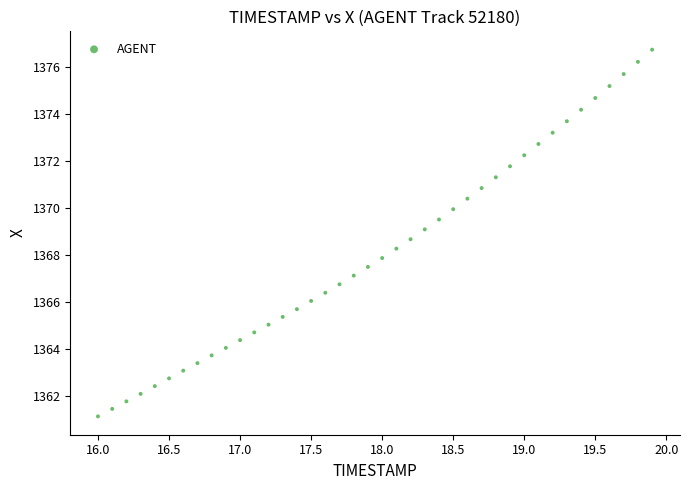

What is the range of X values (max minus min)?

3.9